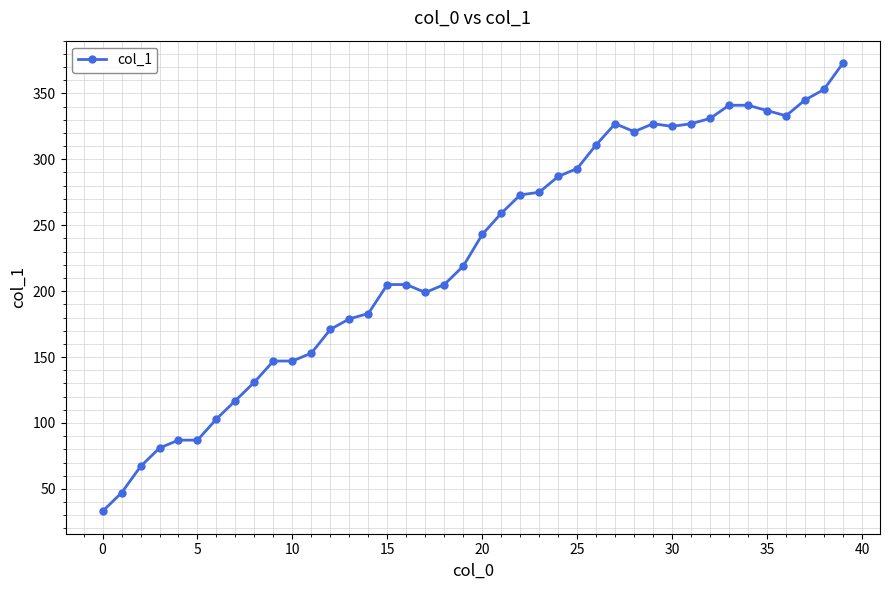

Reading left to right, transcribe all the data shown in this chart.

33	47	67	81	87	87	103	117	131	147	147	153	171	179	183	205	205	199	205	219	243	259	273	275	287	293	311	327	321	327	325	327	331	341	341	337	333	345	353	373